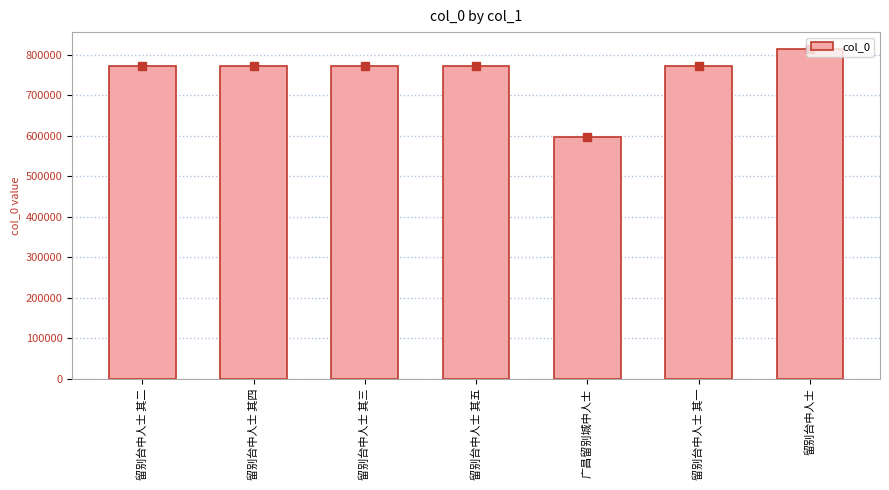

Which category has the highest value across all series?

留别台中人士